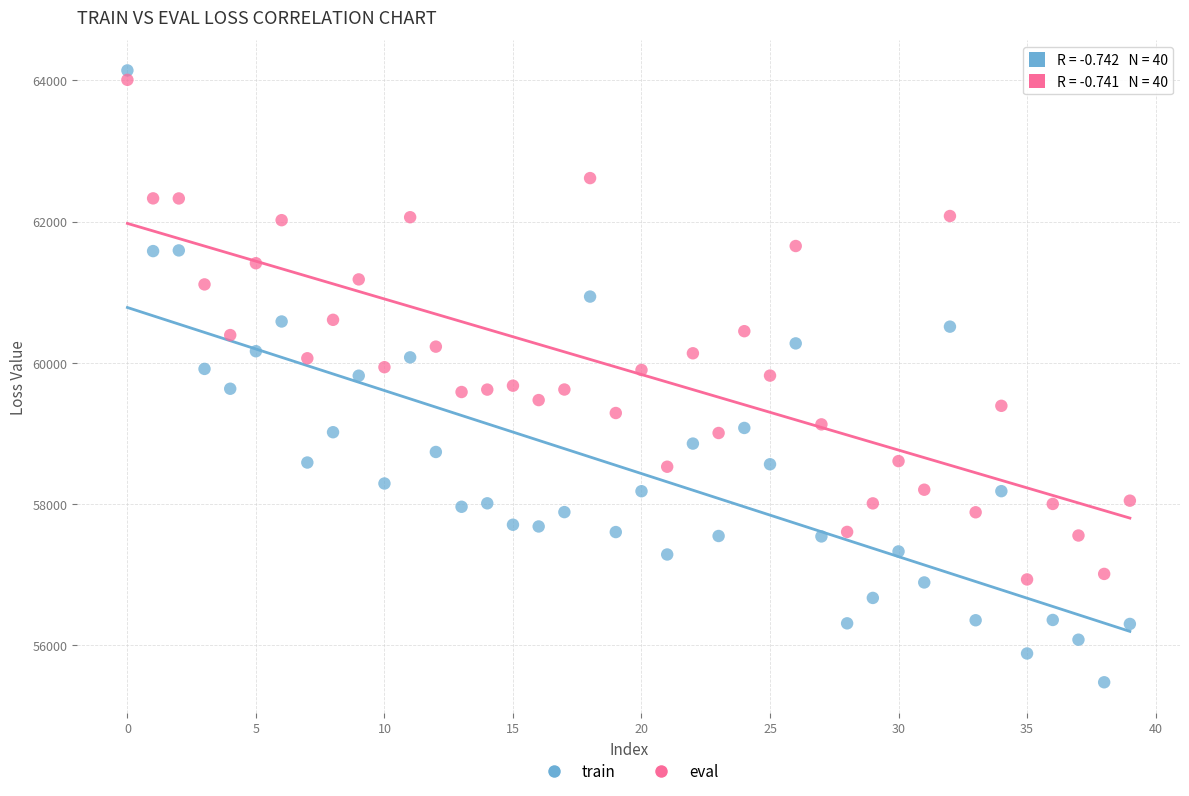

What are all the series names shown in the legend?

train, eval